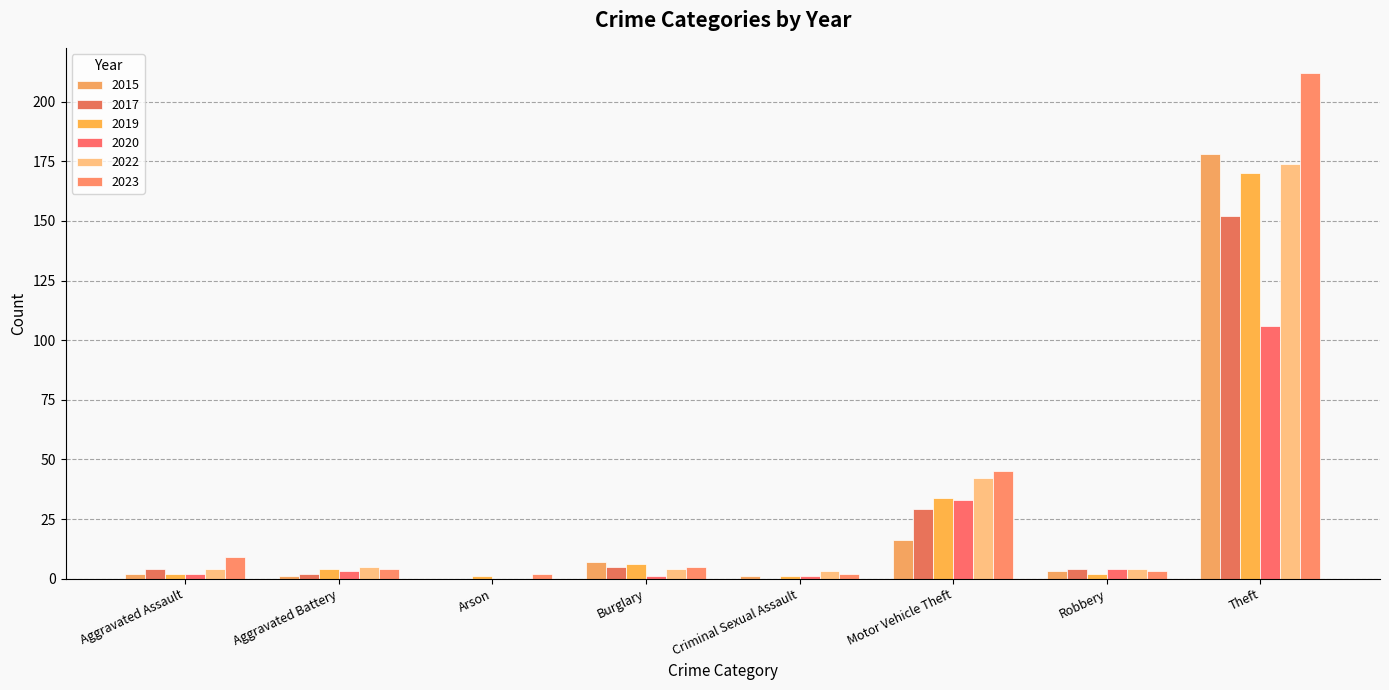

What is the label of the 2nd bar from the left?

Aggravated Battery